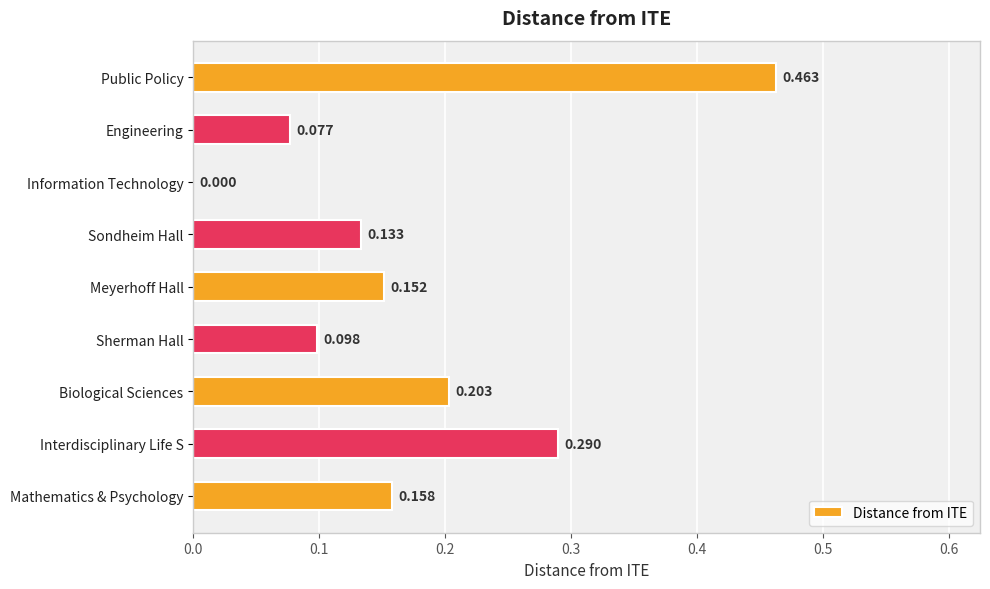

Between Mathematics & Psychology and Information Technology, which is larger?

Mathematics & Psychology